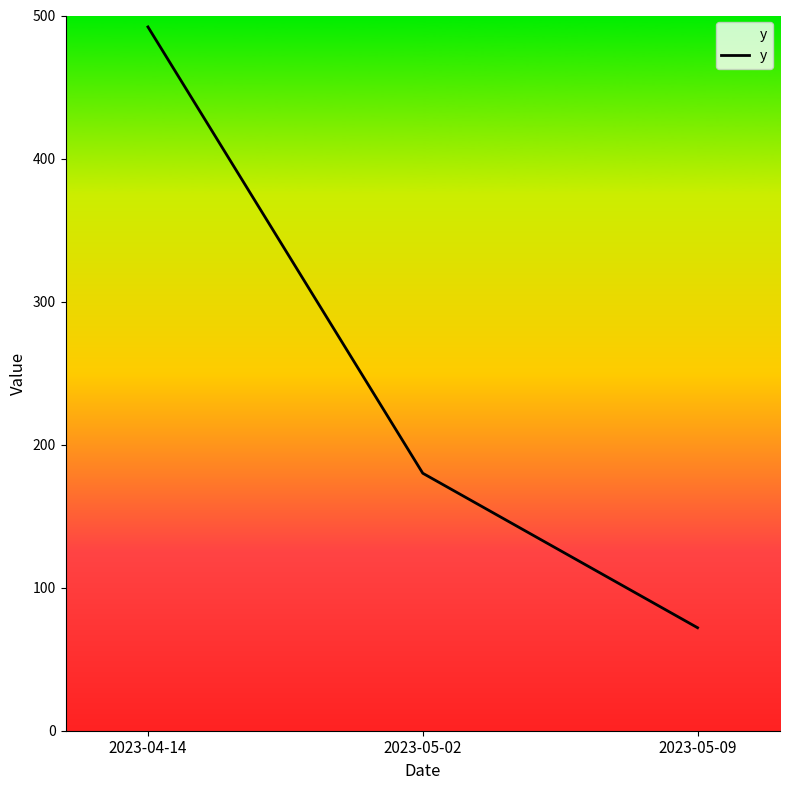

Rank the categories by value from lowest to highest.

2023-05-09, 2023-05-02, 2023-04-14